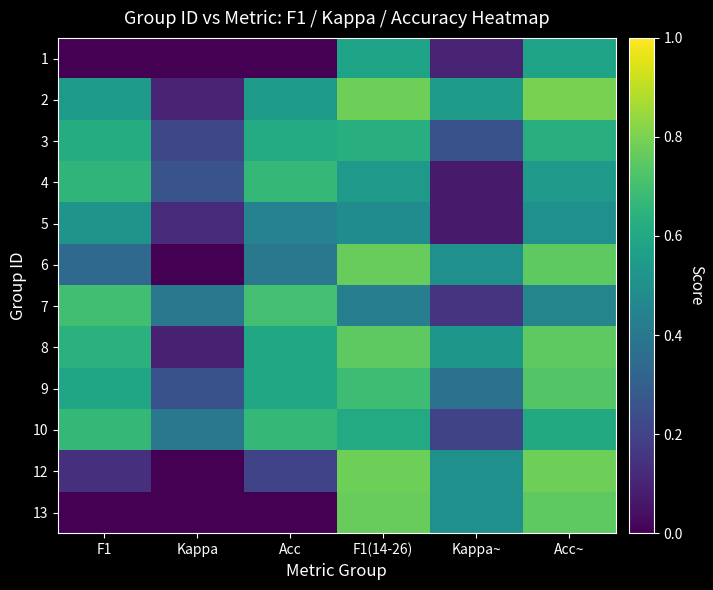

Reading left to right, what are all the values shown in this chart?

1: F1=0.0	Kappa=-0.7	Acc=0.0	F1(14-26)=0.6	Kappa~=0.1	Acc~=0.6
2: F1=0.5	Kappa=0.1	Acc=0.5	F1(14-26)=0.8	Kappa~=0.5	Acc~=0.8
3: F1=0.6	Kappa=0.2	Acc=0.6	F1(14-26)=0.6	Kappa~=0.2	Acc~=0.6
4: F1=0.7	Kappa=0.3	Acc=0.7	F1(14-26)=0.5	Kappa~=0.1	Acc~=0.5
5: F1=0.5	Kappa=0.1	Acc=0.4	F1(14-26)=0.5	Kappa~=0.1	Acc~=0.5
6: F1=0.3	Kappa=-0.2	Acc=0.4	F1(14-26)=0.8	Kappa~=0.5	Acc~=0.8
7: F1=0.7	Kappa=0.4	Acc=0.7	F1(14-26)=0.4	Kappa~=0.2	Acc~=0.5
8: F1=0.6	Kappa=0.1	Acc=0.6	F1(14-26)=0.8	Kappa~=0.5	Acc~=0.8
9: F1=0.6	Kappa=0.2	Acc=0.6	F1(14-26)=0.7	Kappa~=0.4	Acc~=0.7
10: F1=0.7	Kappa=0.4	Acc=0.7	F1(14-26)=0.6	Kappa~=0.2	Acc~=0.6
12: F1=0.1	Kappa=-0.4	Acc=0.2	F1(14-26)=0.8	Kappa~=0.5	Acc~=0.8
13: F1=0.0	Kappa=0.0	Acc=0.0	F1(14-26)=0.8	Kappa~=0.5	Acc~=0.8